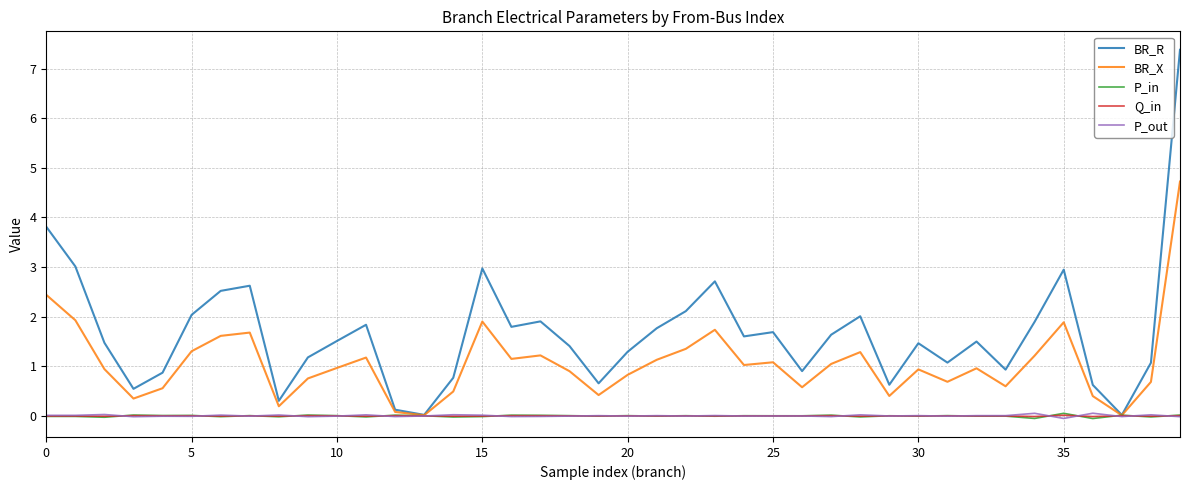

Which series has the largest total across all categories?

BR_R